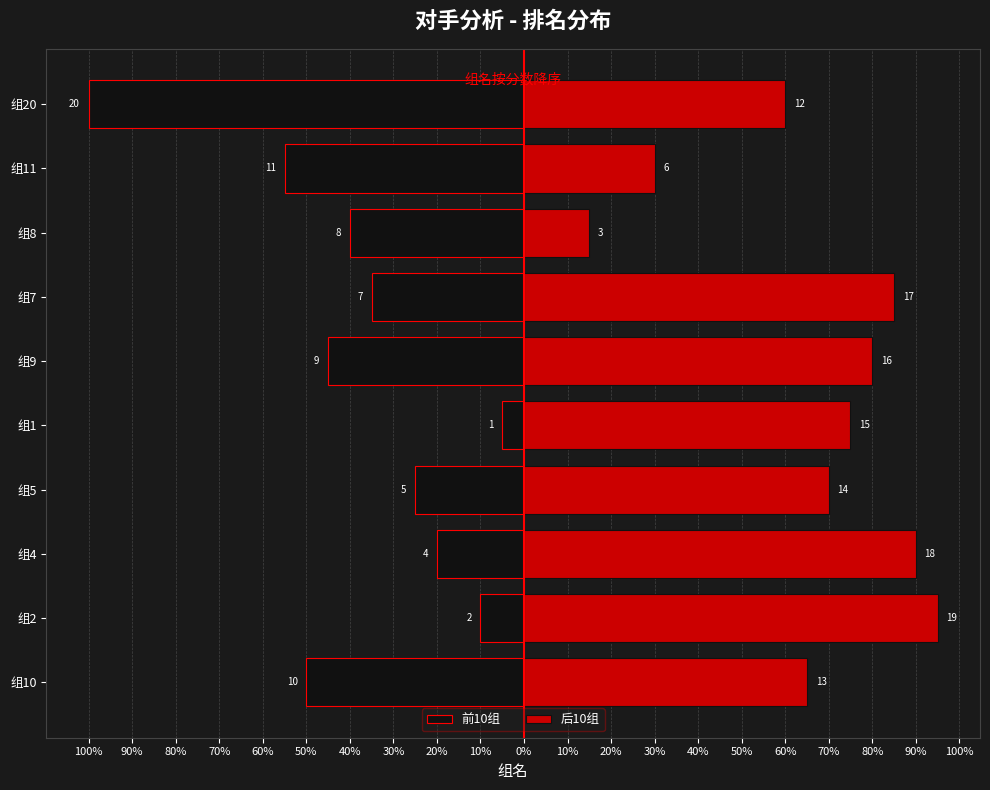

What is the total value across all series at 组2?

85.0